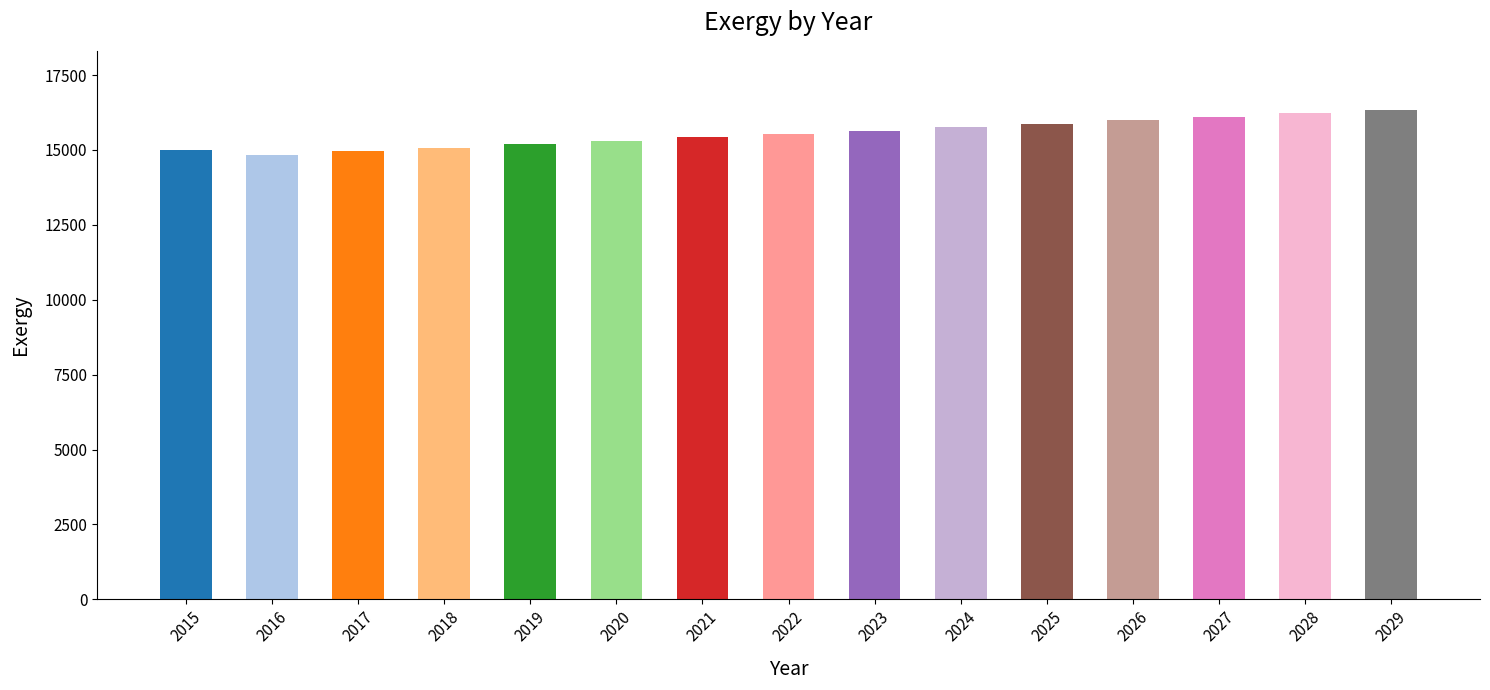

Is it true that the value at 2024 is 4458.8?

False